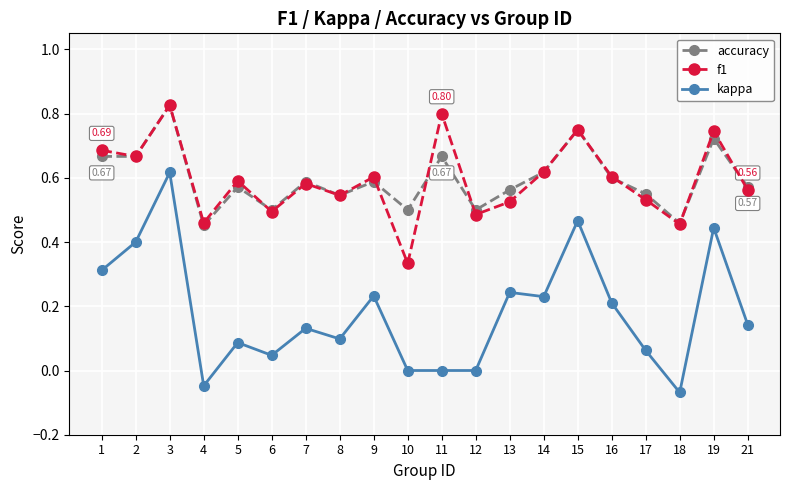

The kappa series shows 0.2 at 9. True or false?

True